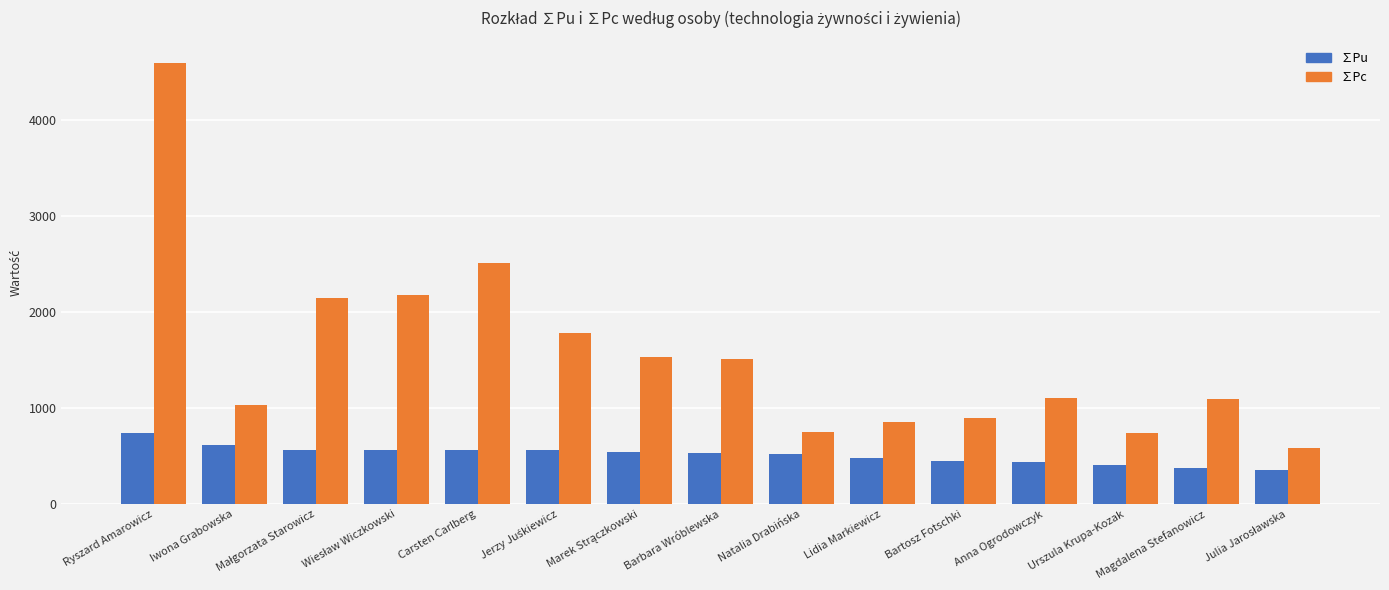

What is the lowest value of the ∑Pc series?

580.0